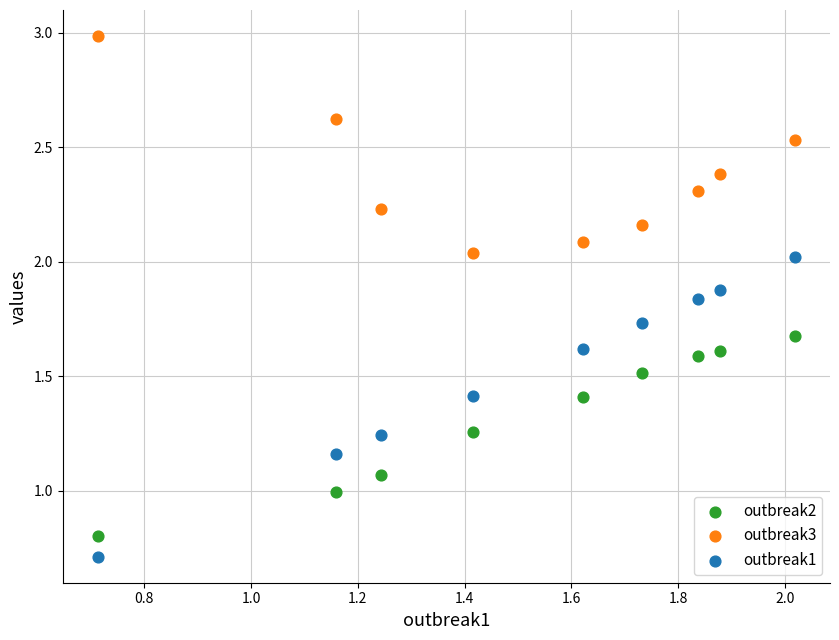

Across all data points, what is the range of Y values (max minus min)?

2.3